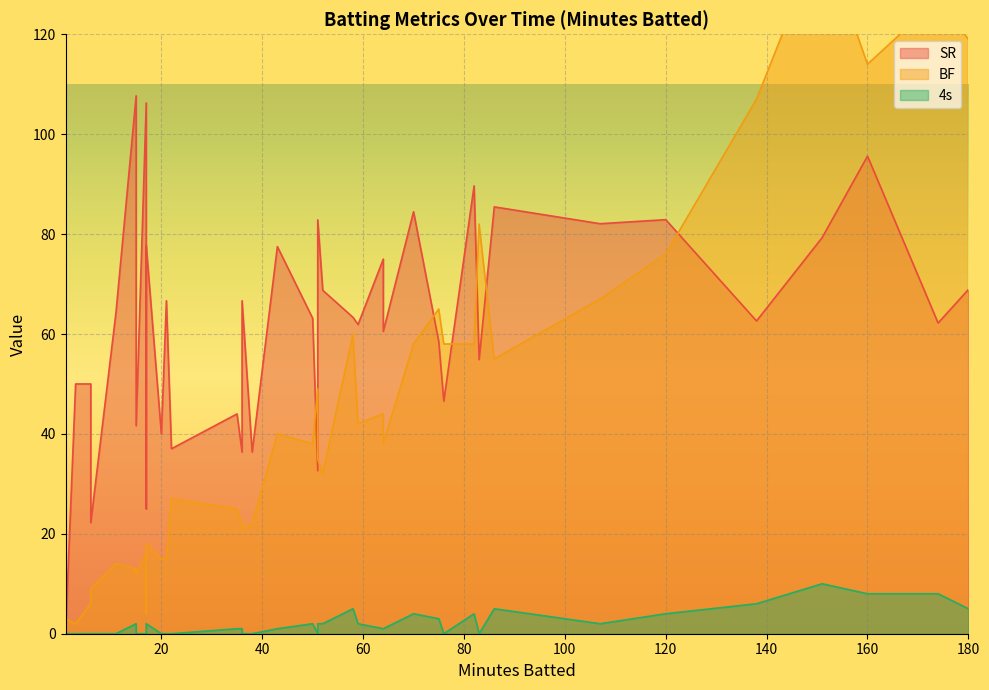

How many values in the SR series are below 63?

19